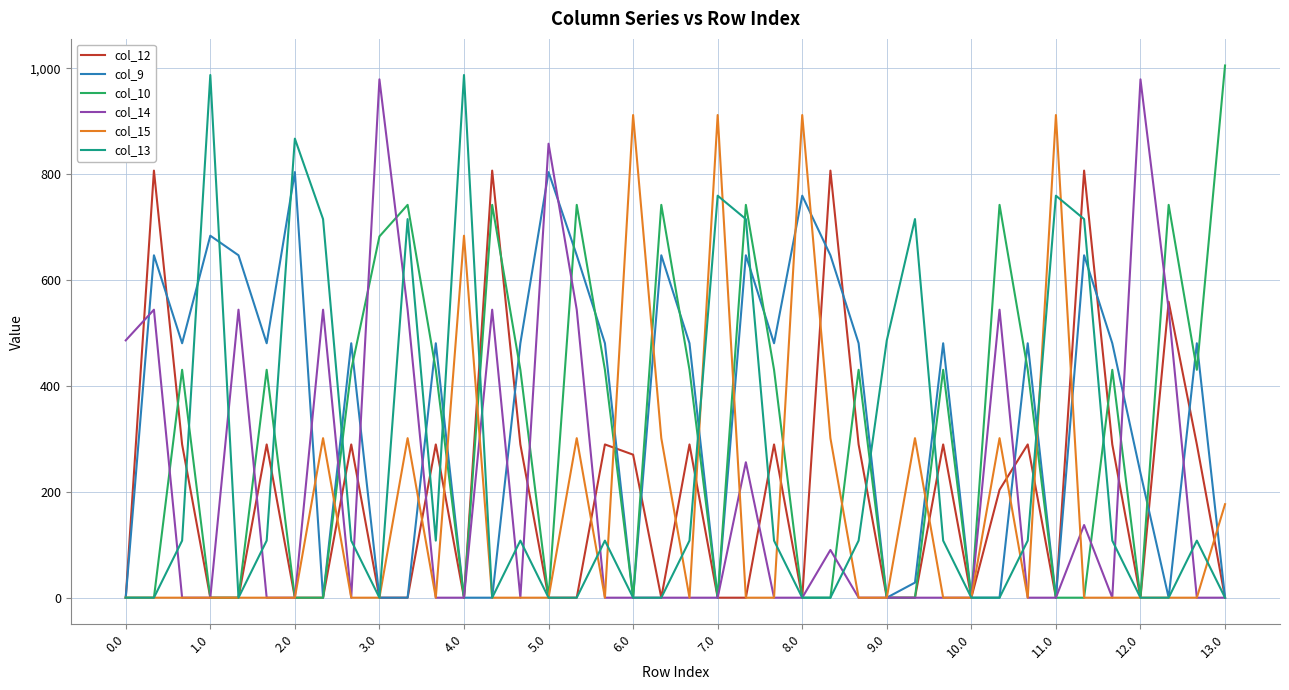

What is the maximum value for col_15?

911.8